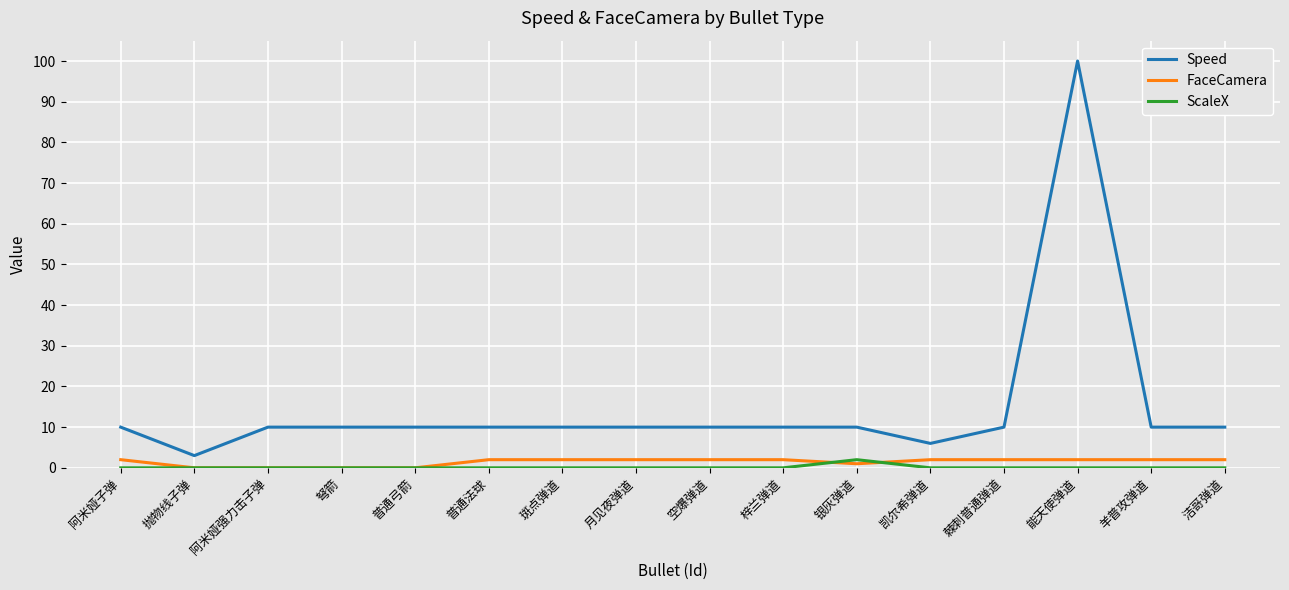

At which category does the chart reach its peak across all series?

能天使弹道